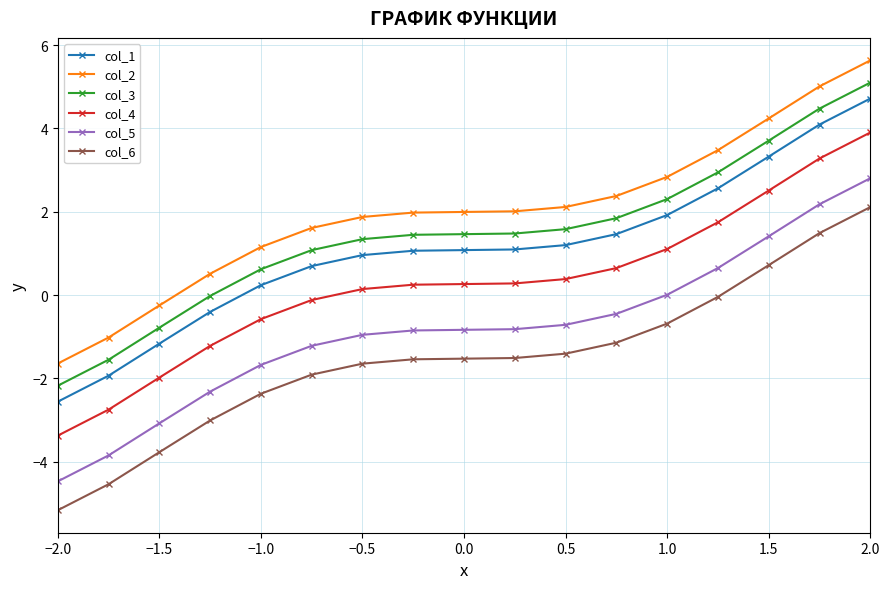

Does the chart have visible grid lines?

Yes